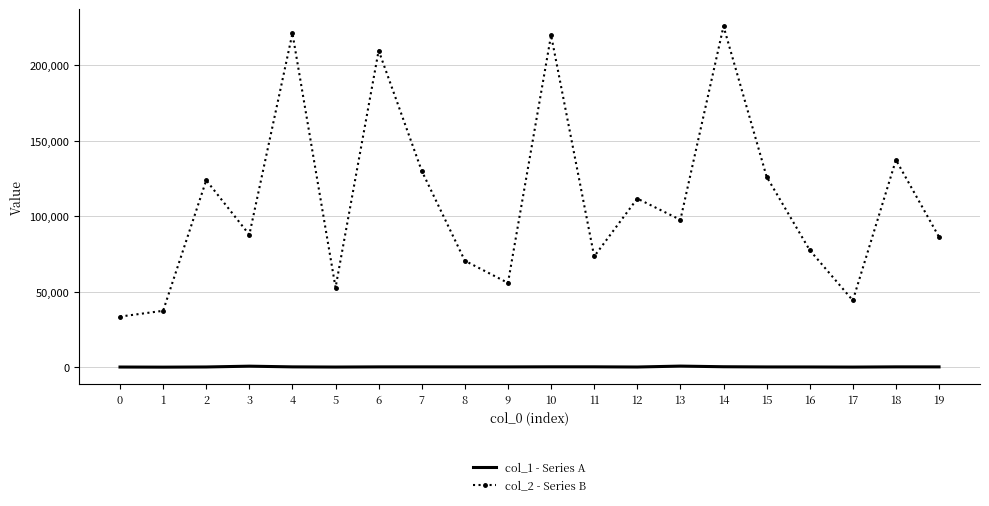

In col_2 - Series B, how many points are lower than both neighbors (excluding endpoints)?

6